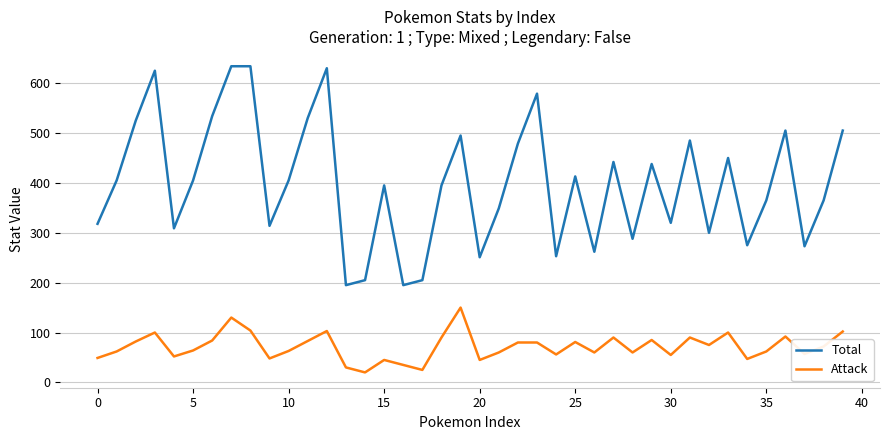

Which series has the largest total across all categories?

Total